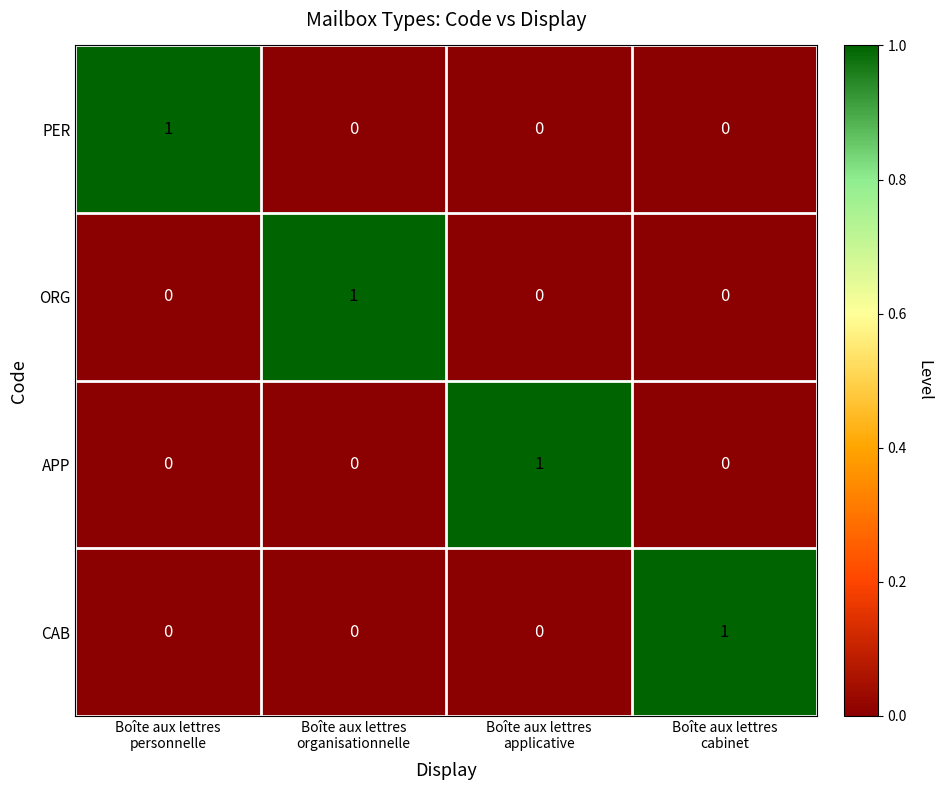

Count the PER values in the range 0 to 1.

4